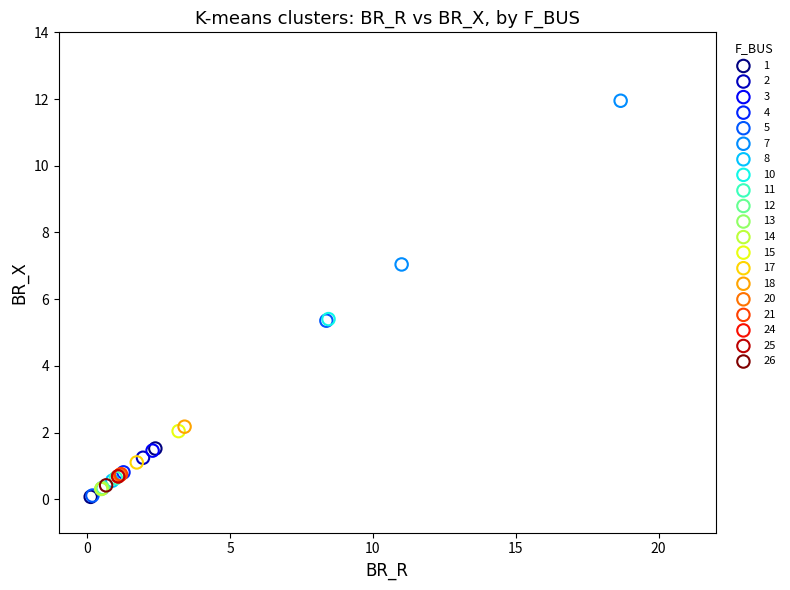

What are all the series names shown in the legend?

1, 2, 3, 4, 5, 7, 8, 10, 11, 12, 13, 14, 15, 17, 18, 20, 21, 24, 25, 26